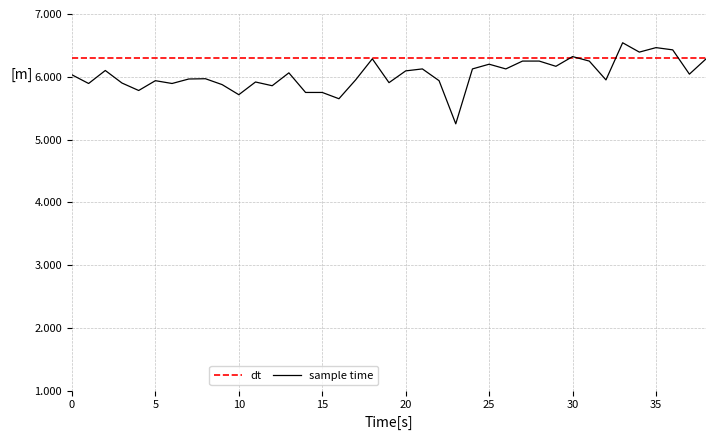

What is the greatest value displayed?

6.5